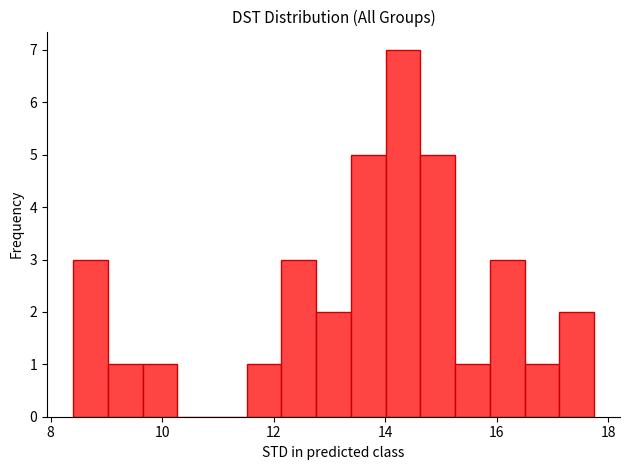

Around what value on the x-axis is the tallest bar? Give the approximate position of its centre, as read against the axis.

14.4